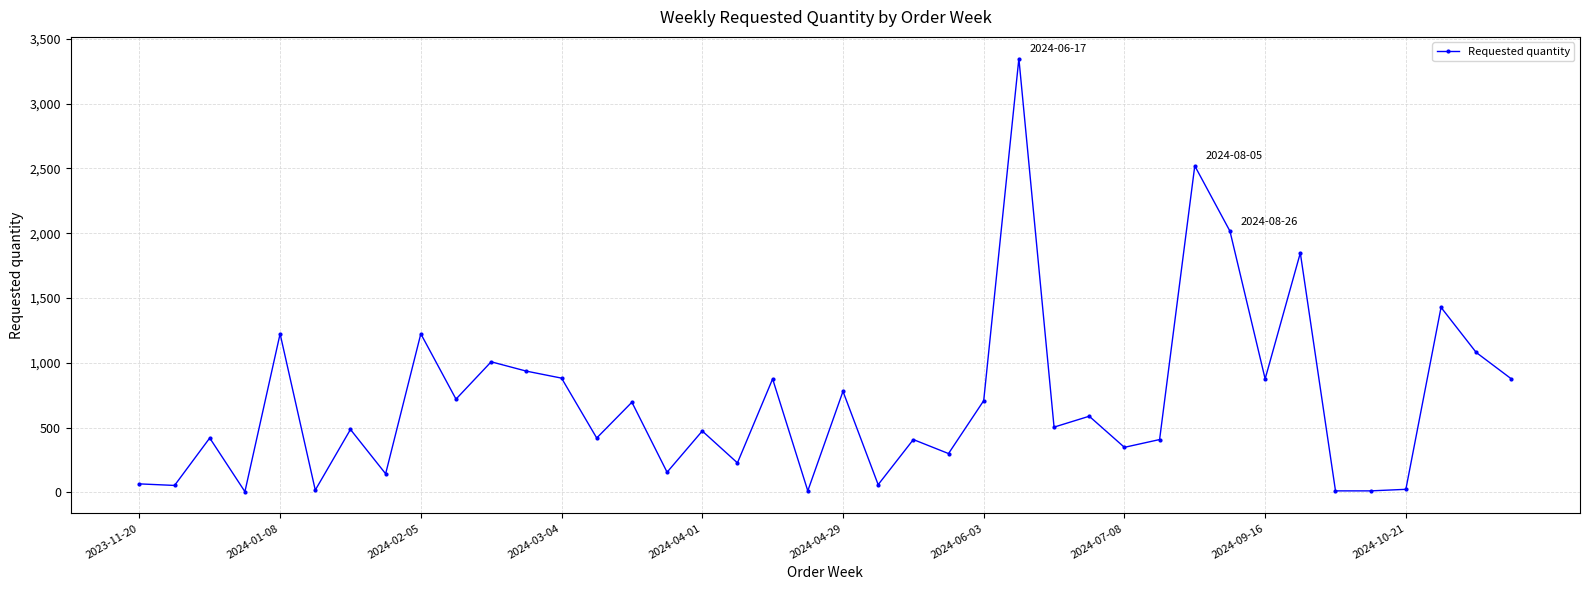

How many categories are shown in the chart?

40